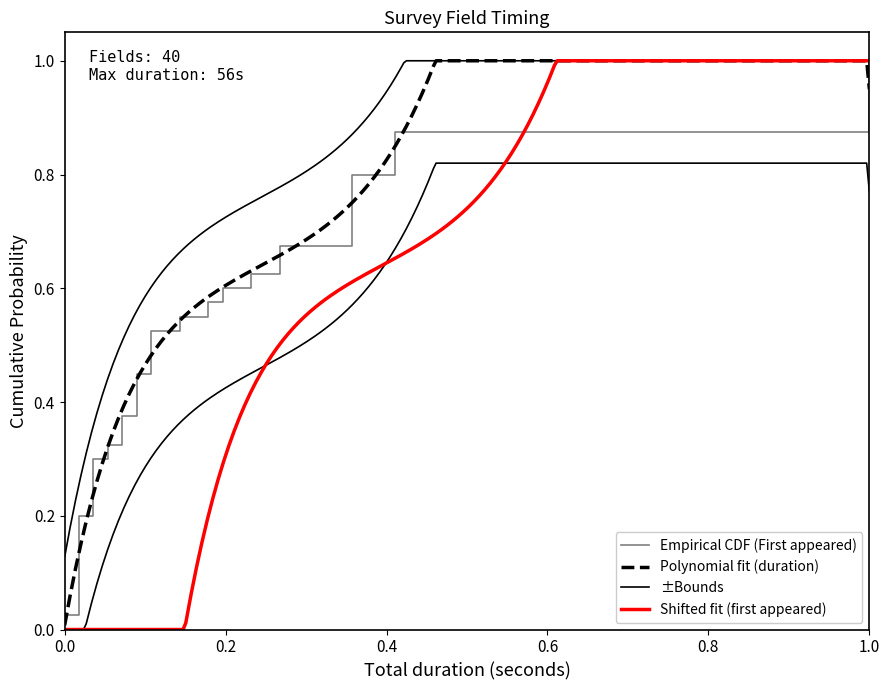

What is the difference between the maximum and second lowest values?

0.9